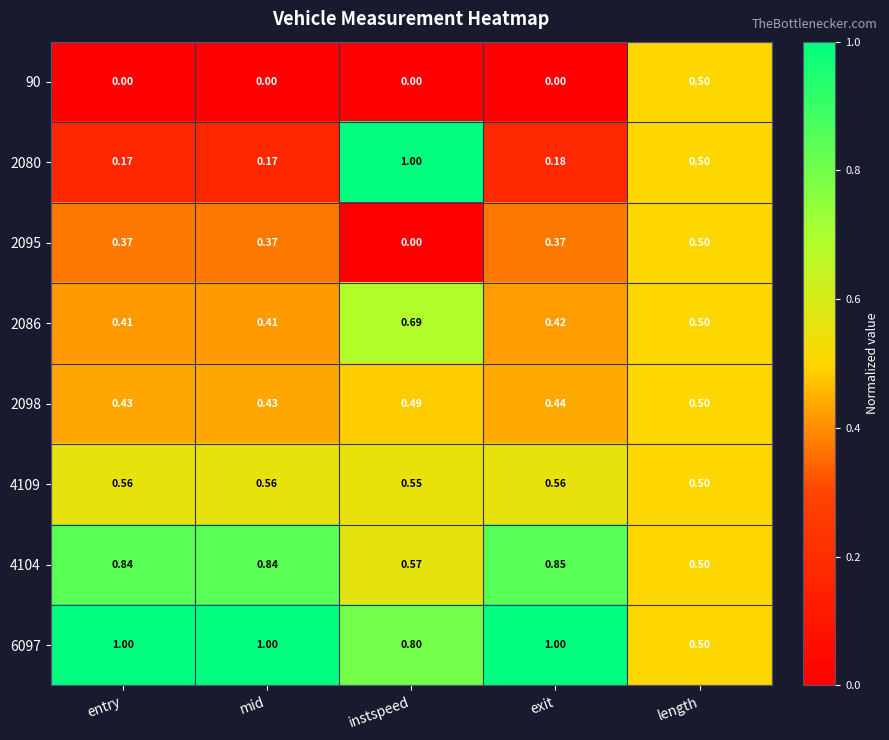

At which category is the sum across all series the highest?

instspeed